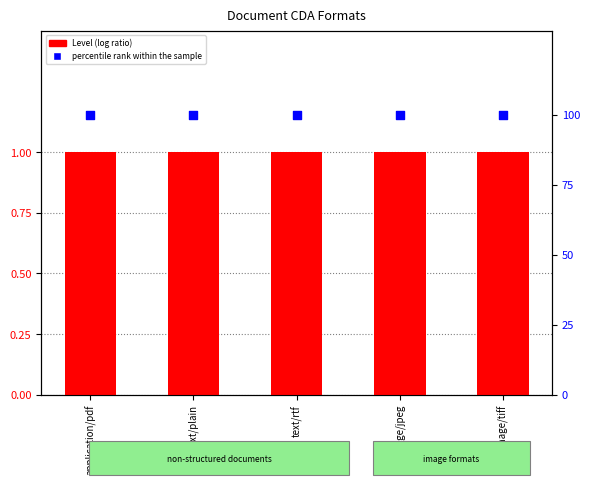

What are all the series names shown in the legend?

Level (log ratio), percentile rank within the sample